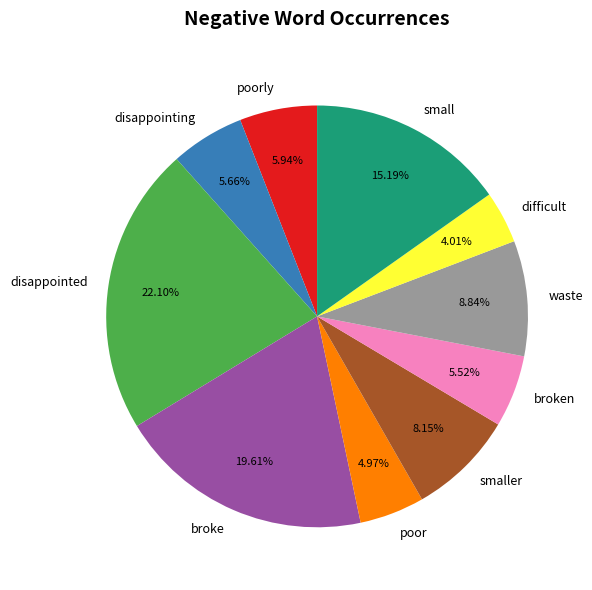

Approximately how many times larger is the value at poorly compared to broke?

0.3